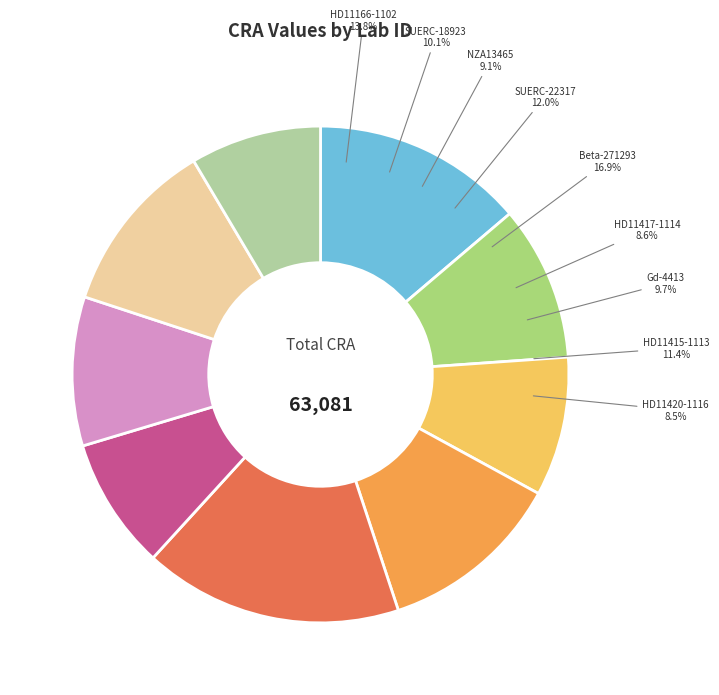

Count the number of slices in the pie.

9